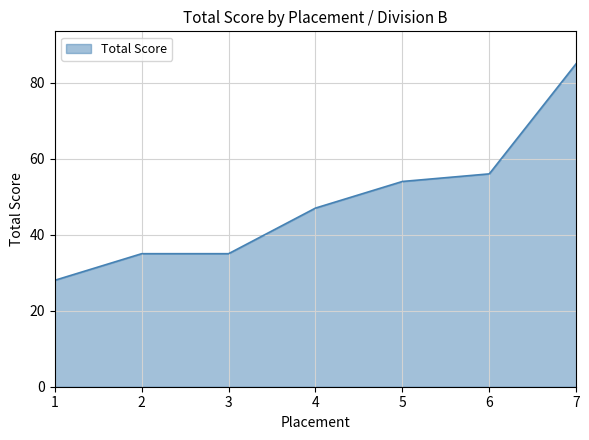

How many values are below 47?

3